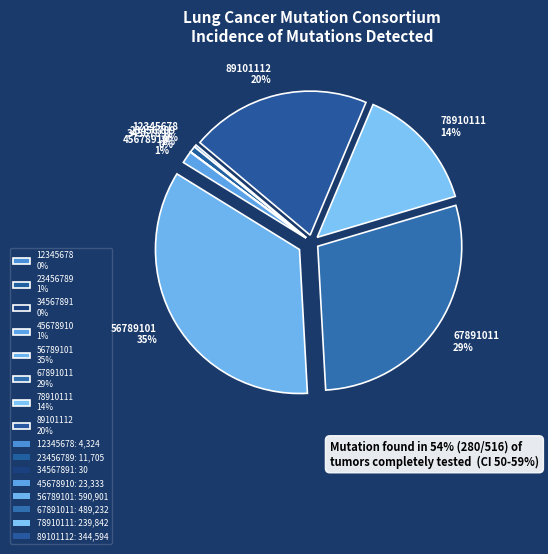

True or false: 12345678 accounts for 10% of the total.

False